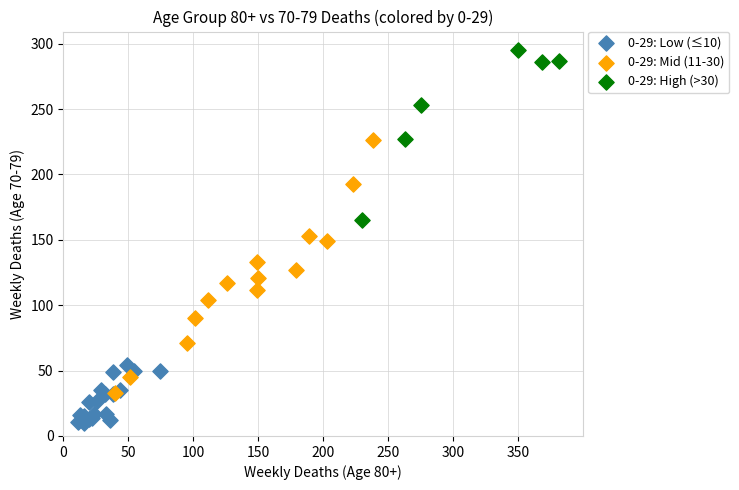

Which series contains the highest Y value?

0-29: High (>30)